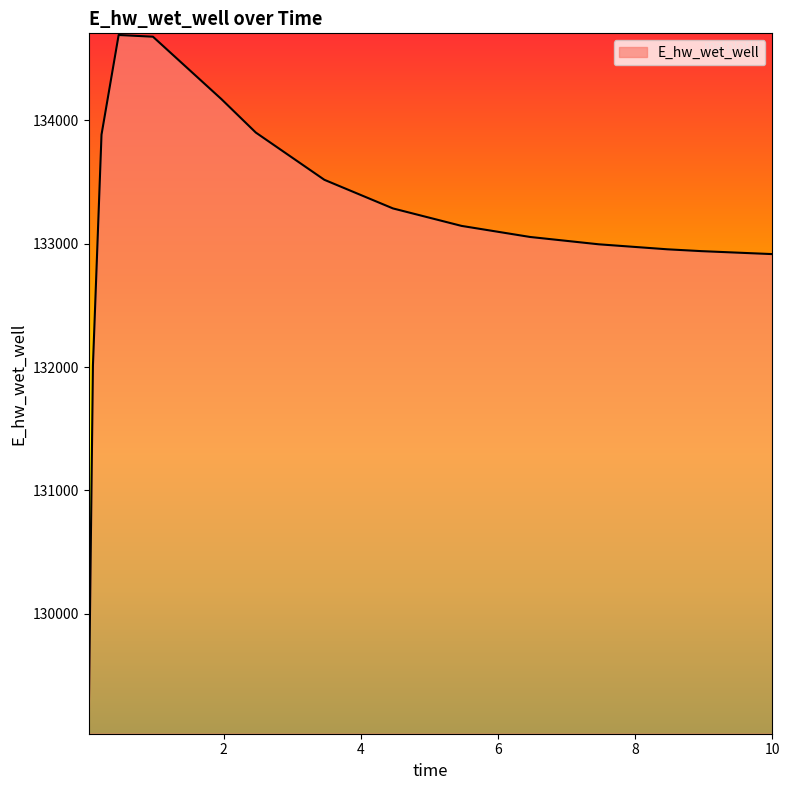

What is the maximum value shown in the chart?

134690.7